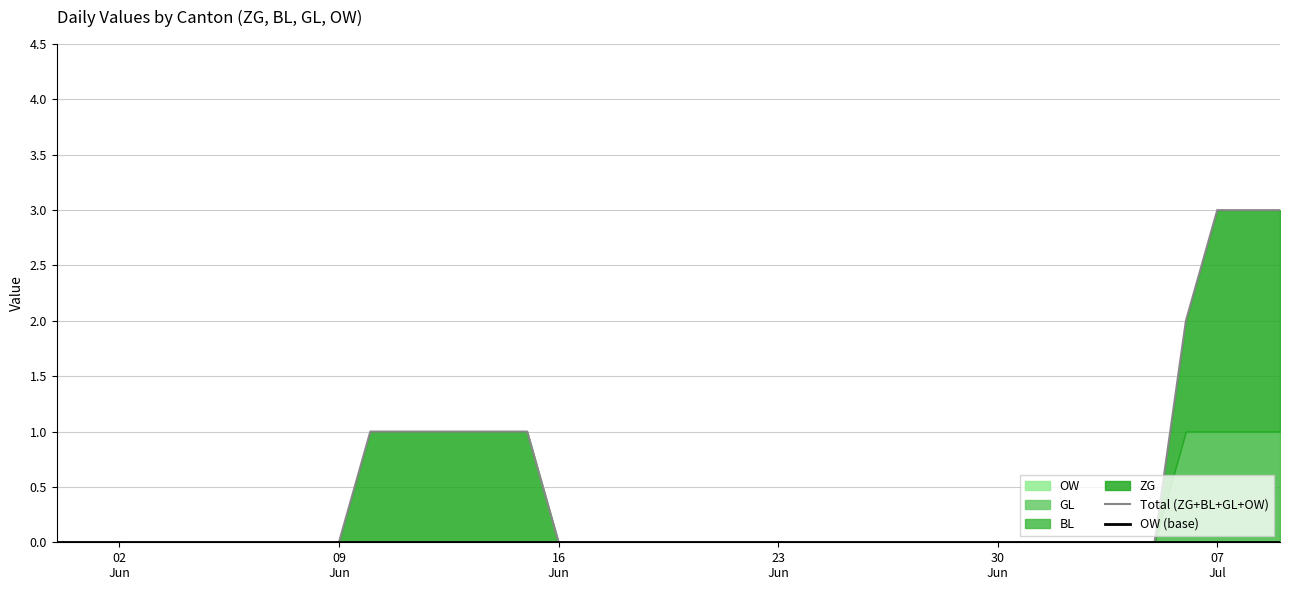

Is the value of OW (base) at 09 Jun greater than the value of Total (ZG+BL+GL+OW) at 16 Jun?

No